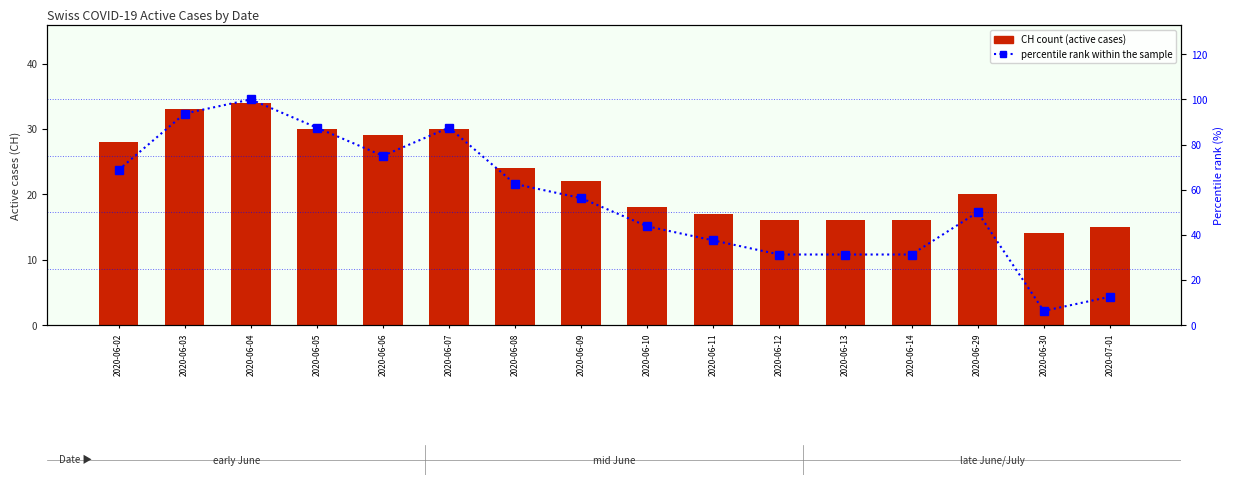

How many values in the percentile rank within the sample series are below 56?

8